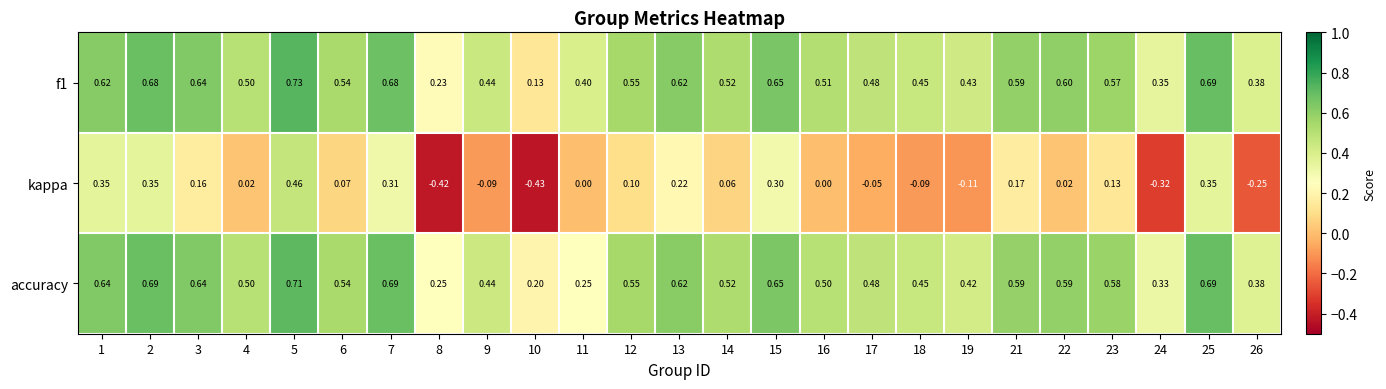

Which series changed the most between 16 and 18?

kappa